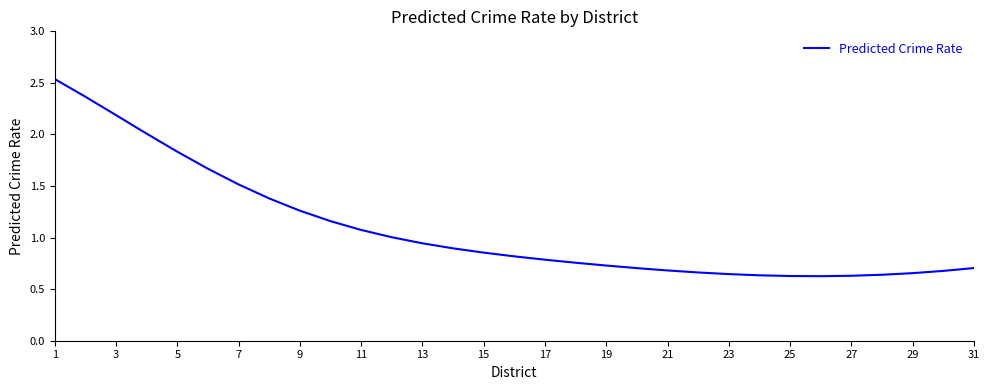

What is the difference between the maximum and minimum values?

1.9